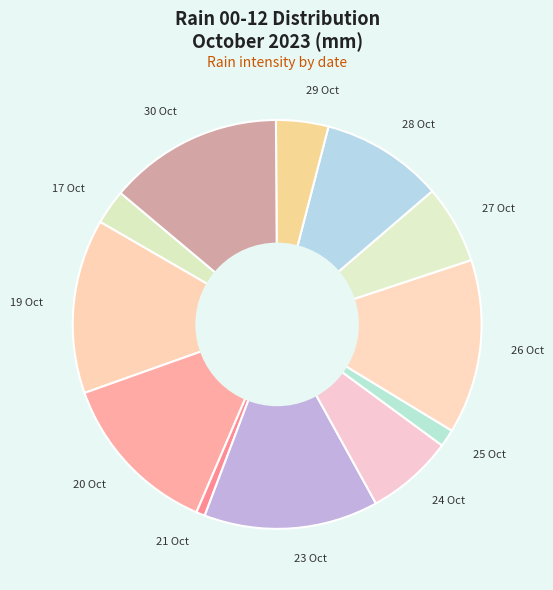

Which slice is the smallest?

21 Oct